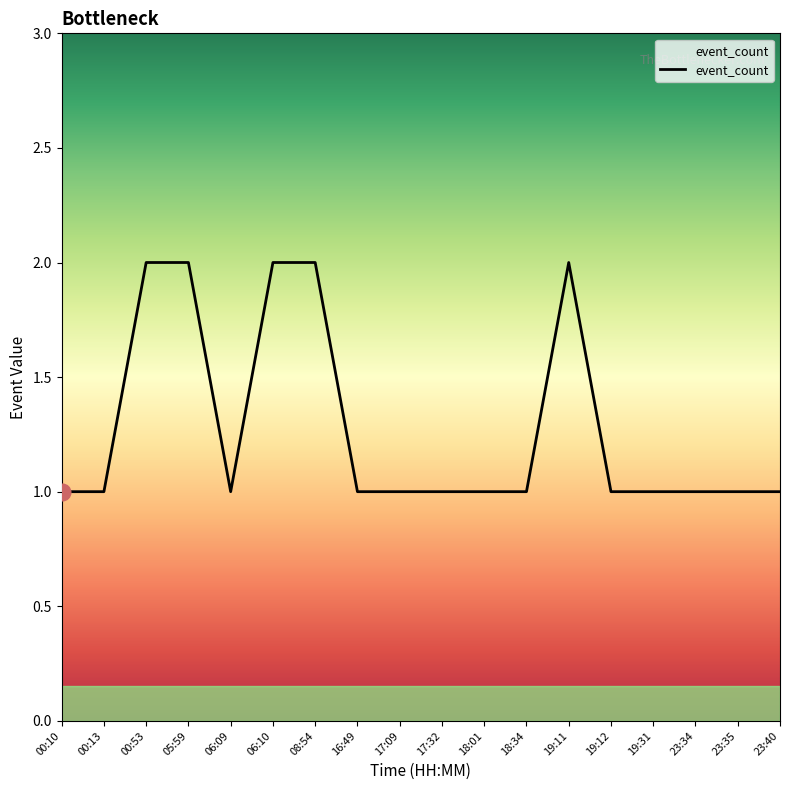

What position from the left is 05:59?

4